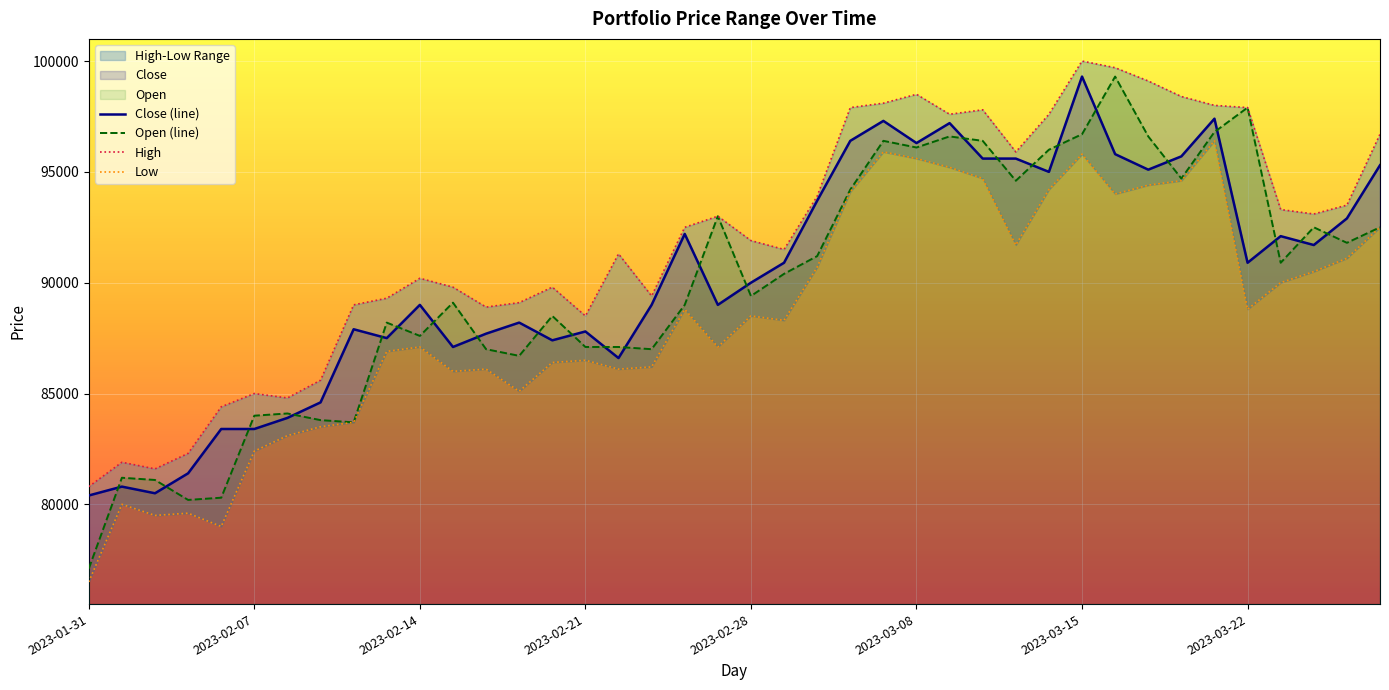

Which series has the largest range (max minus min)?

Open (line)